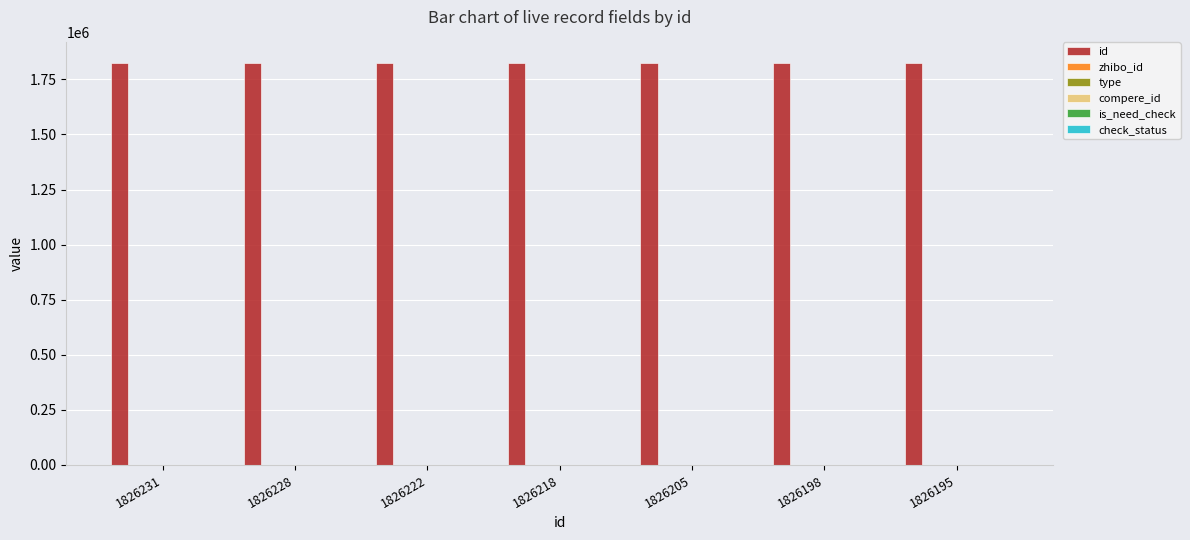

The value of zhibo_id at 1826222 is 152. True or false?

True